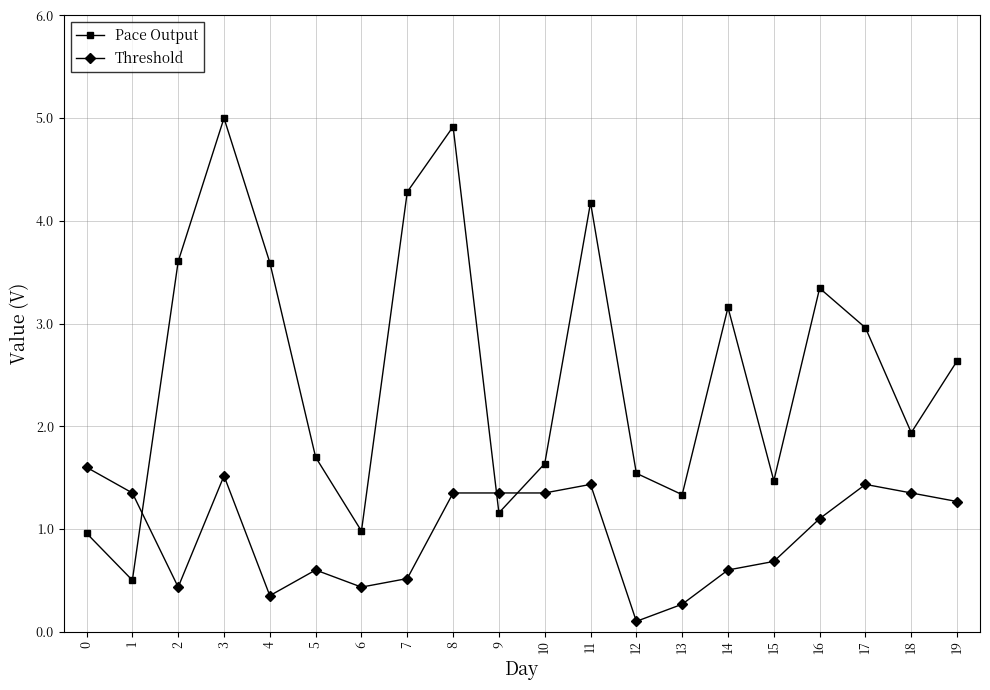

How many values in the Threshold series exceed 1?

11